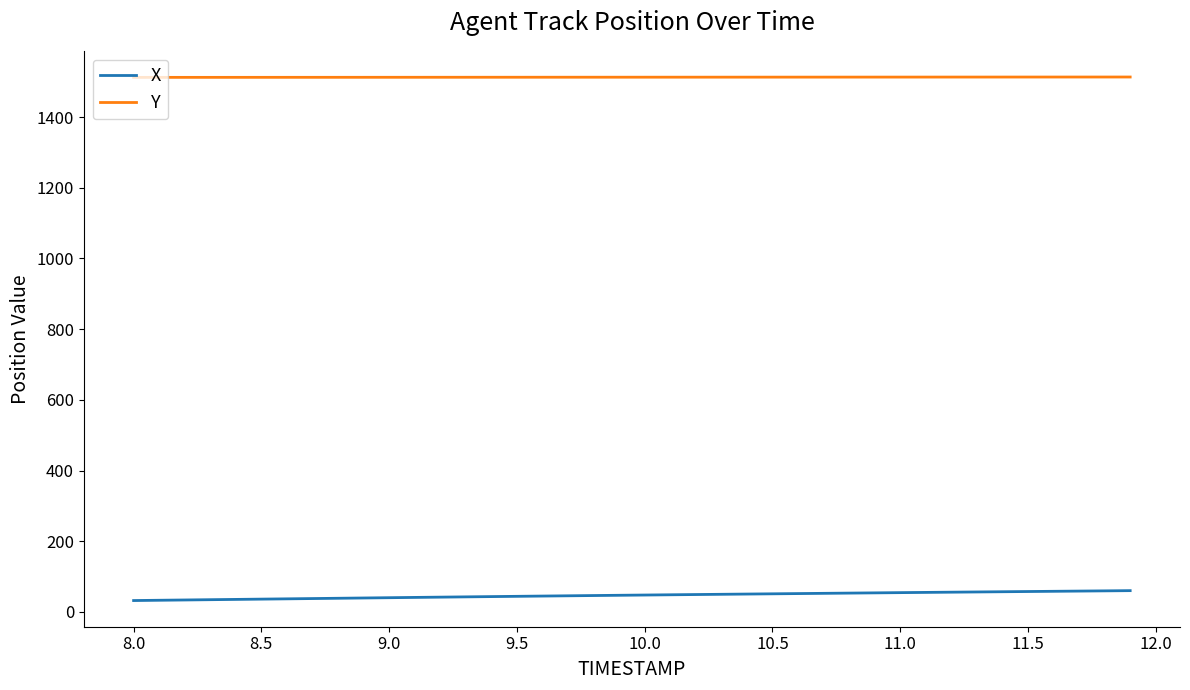

True or false: X and Y cross at least once.

False